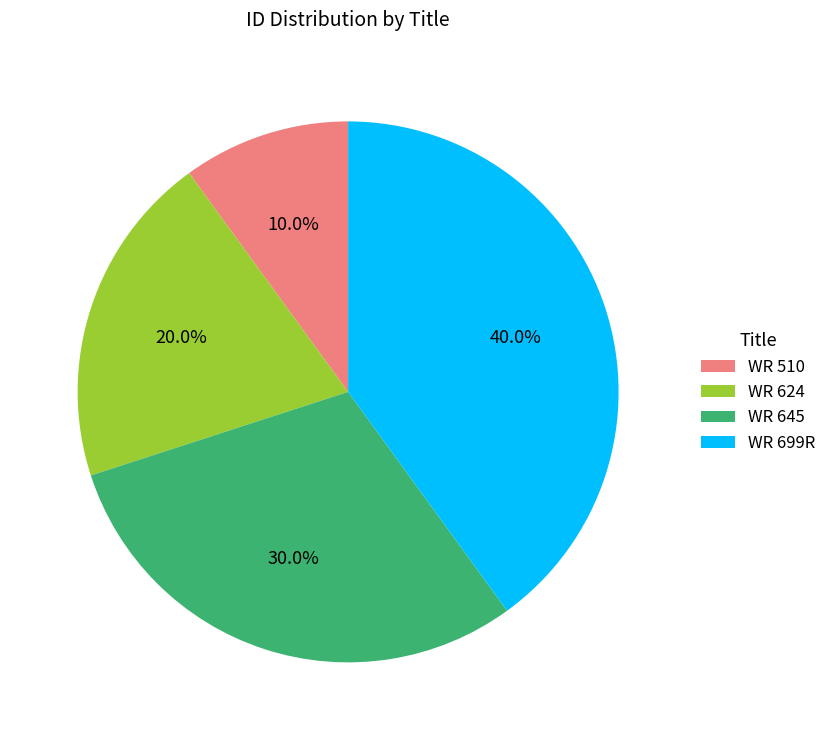

What percentage is the WR 645 slice, to the nearest percent?

30%